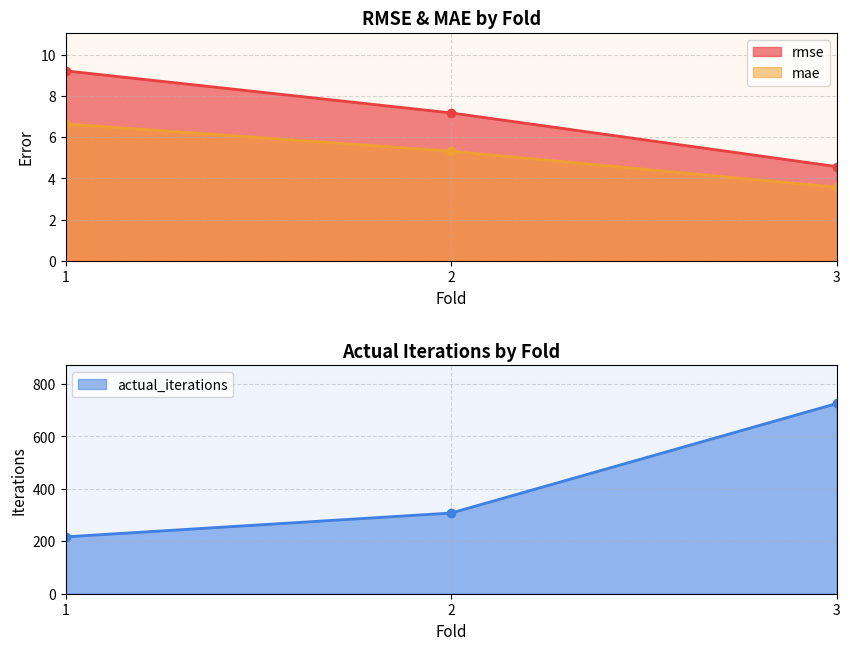

True or false: mae has a value of 5.3 at 2.

True